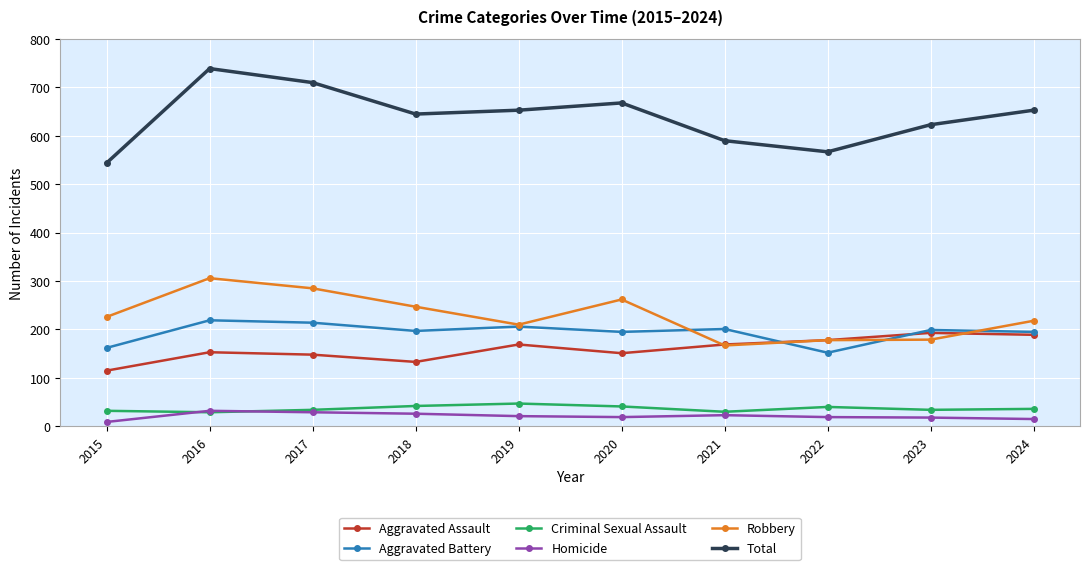

Which category has the lowest value in the Aggravated Assault series?

2015